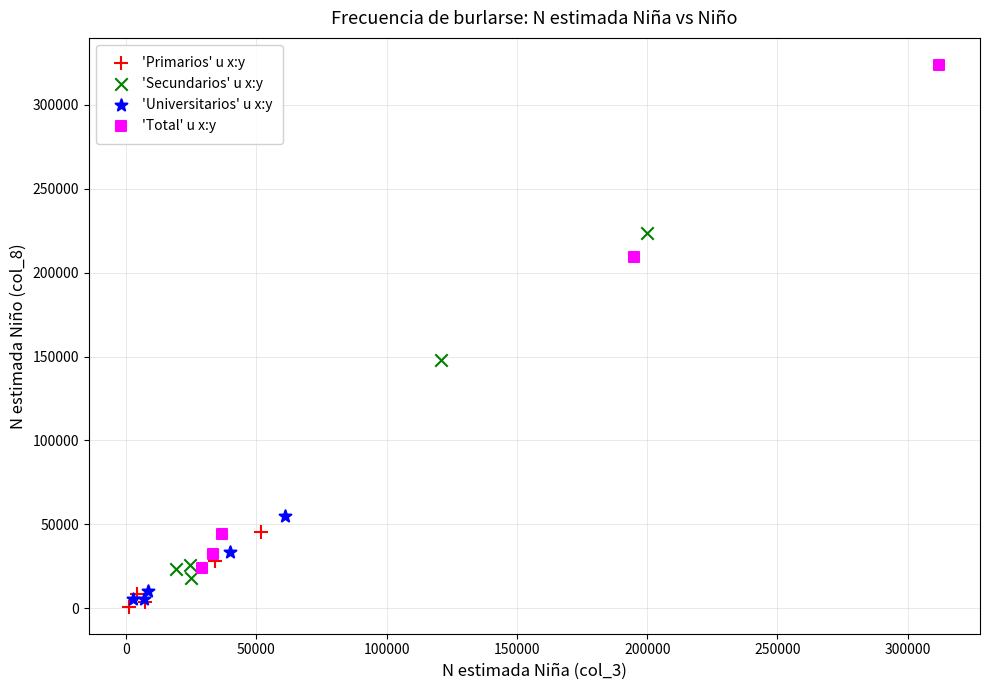

Which series contains the highest Y value?

'Total' u x:y